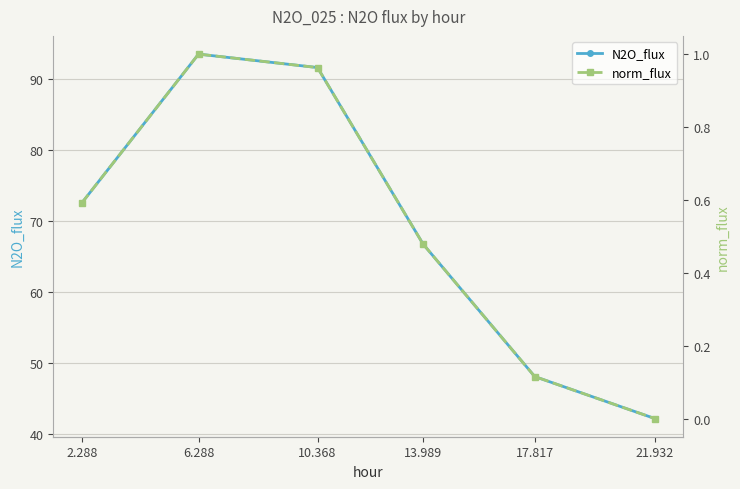

At which label does norm_flux reach its minimum?

21.932